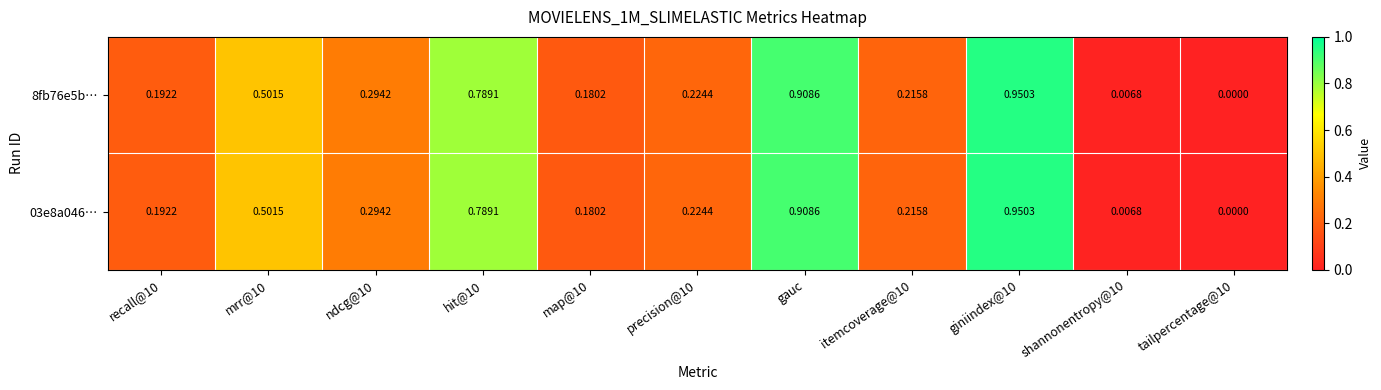

Is the value of 8fb76e5b… at giniindex@10 greater than the value of 03e8a046… at hit@10?

Yes